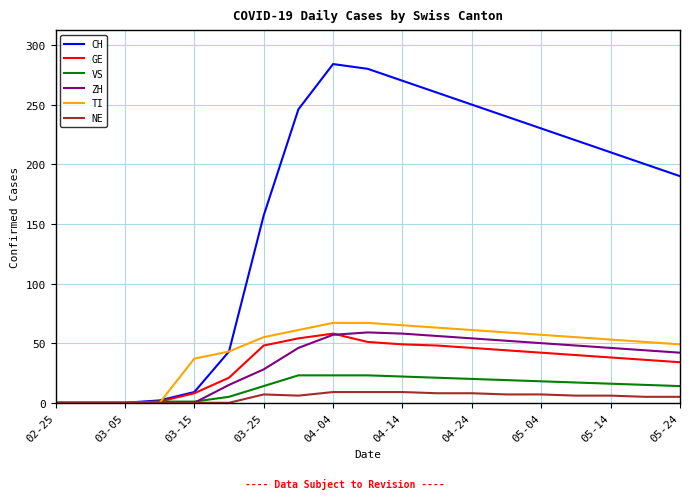

How many lines are shown in the chart?

6